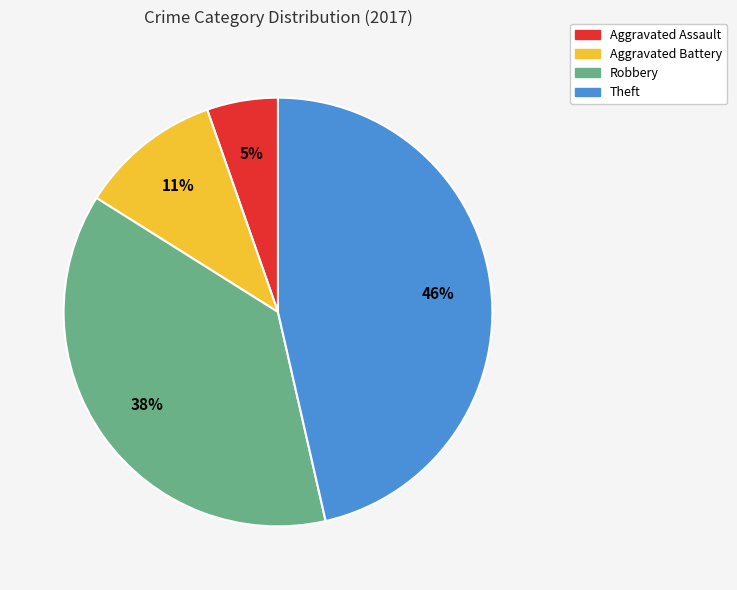

How many slices are in this pie chart?

4